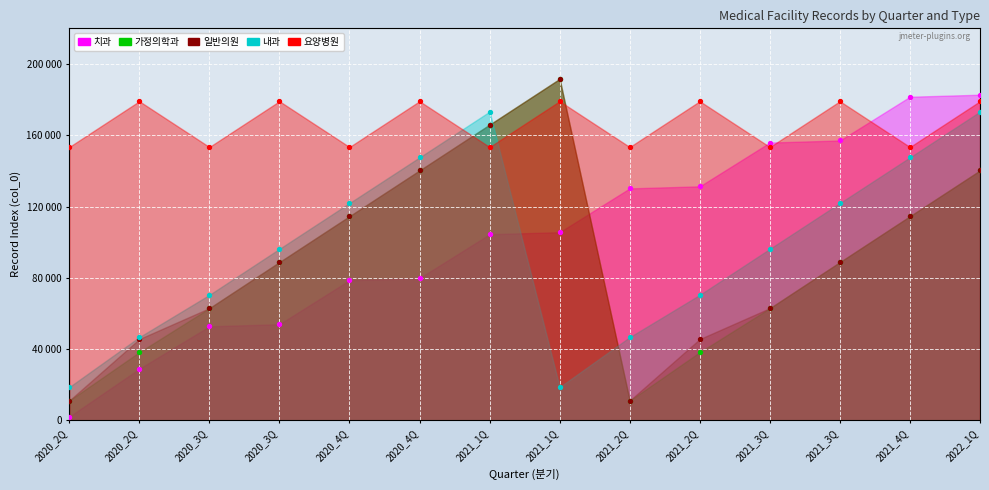

At how many categories does at least one series exceed 83581?

14